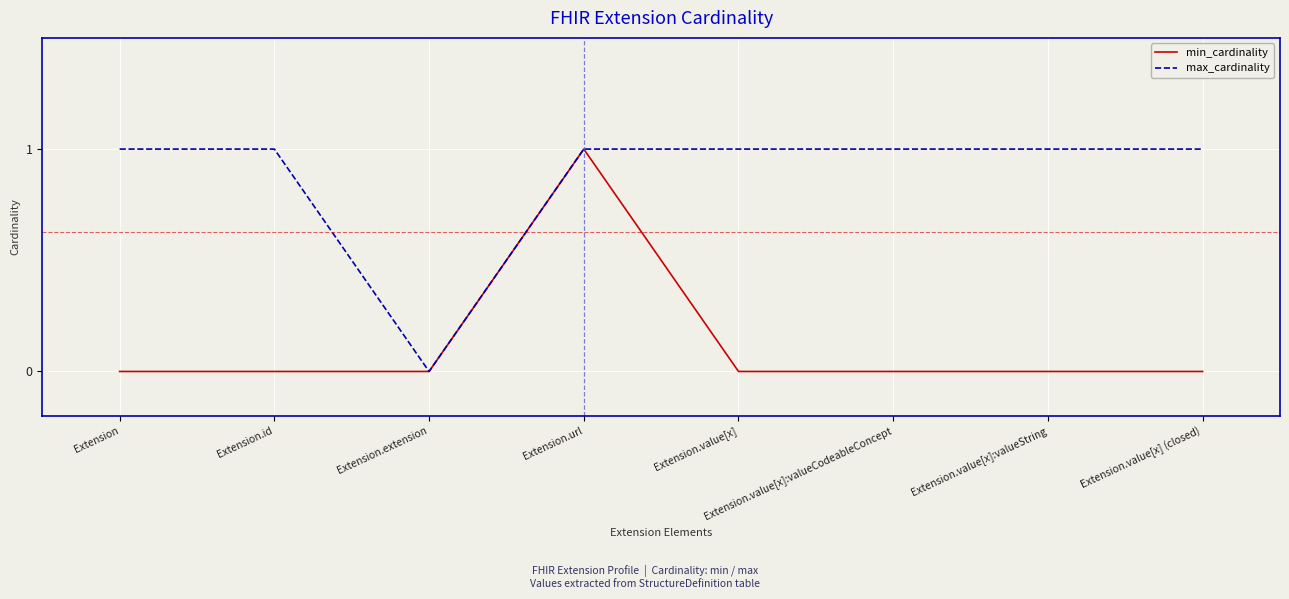

How many categories are shown in the chart?

8